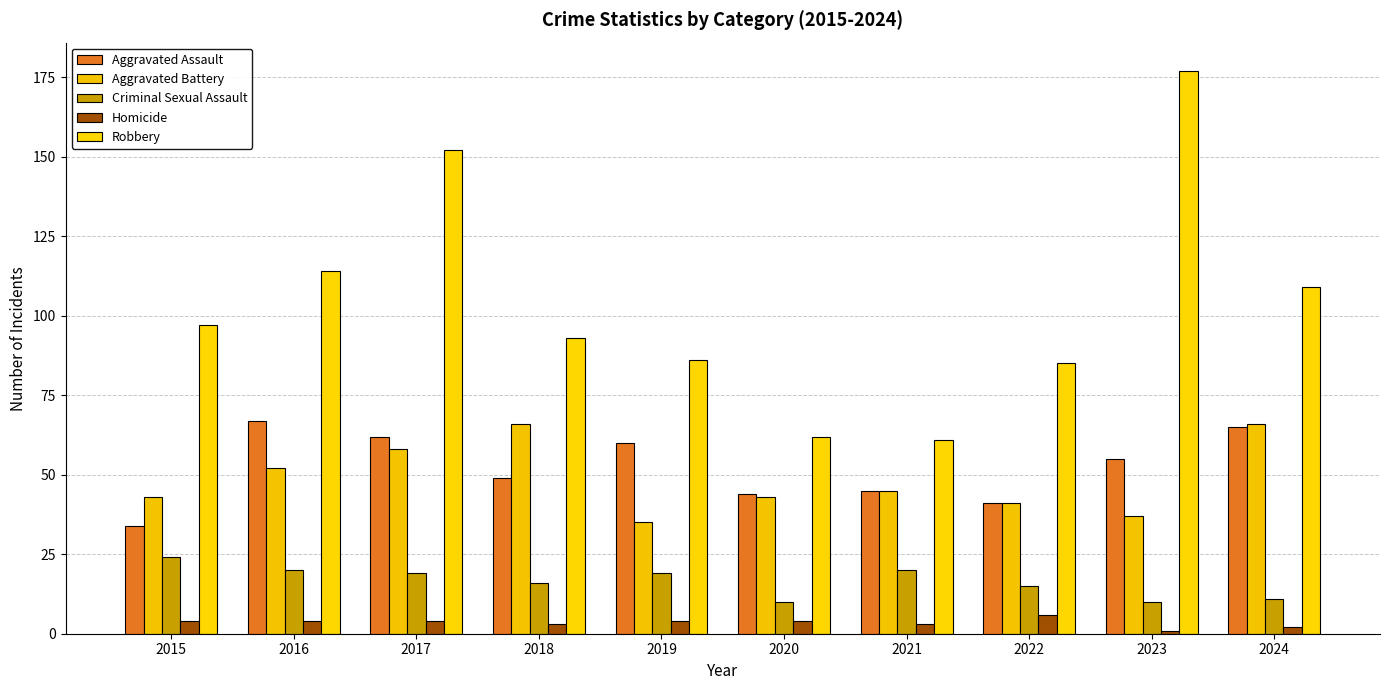

What is the difference between the maximum and minimum values in the Homicide series?

5